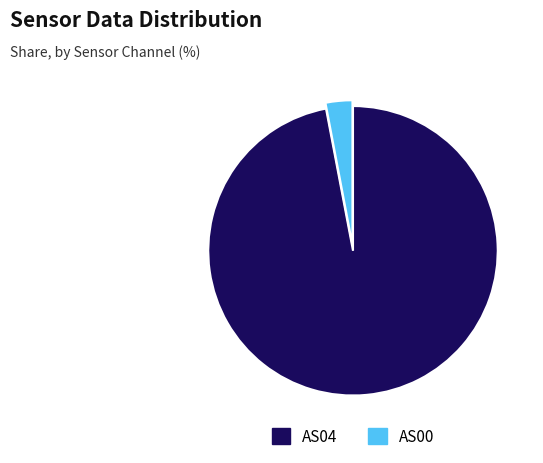

Which slice is the largest?

AS04